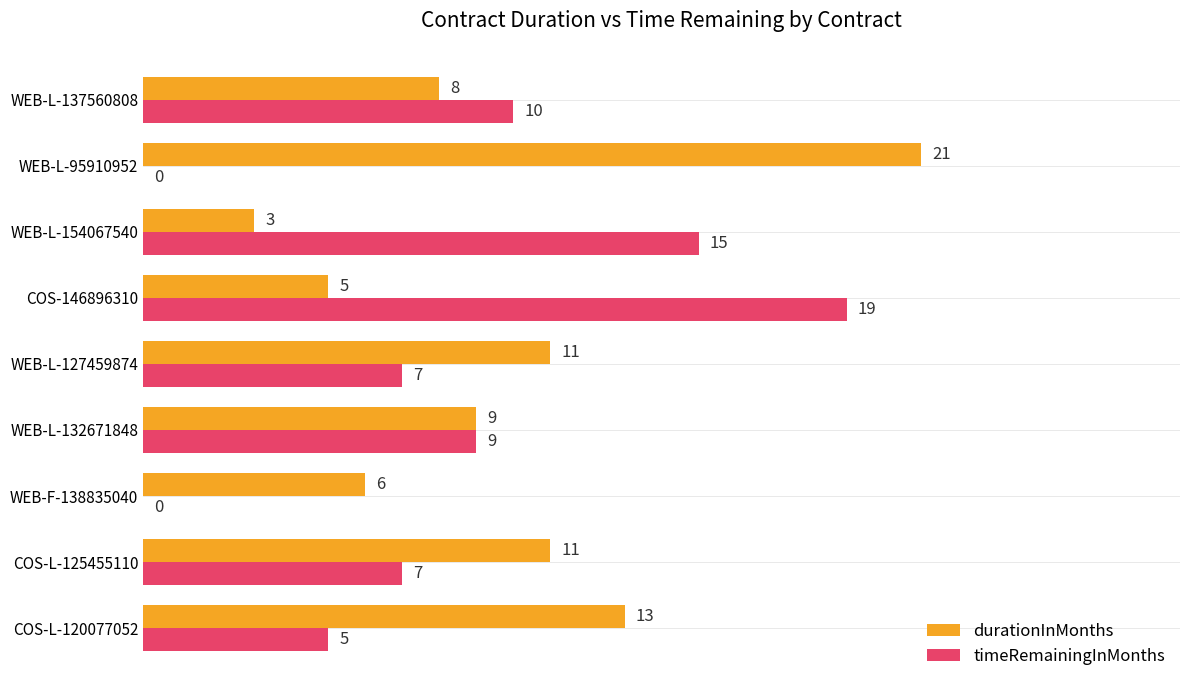

What are all the series names shown in the legend?

durationInMonths, timeRemainingInMonths